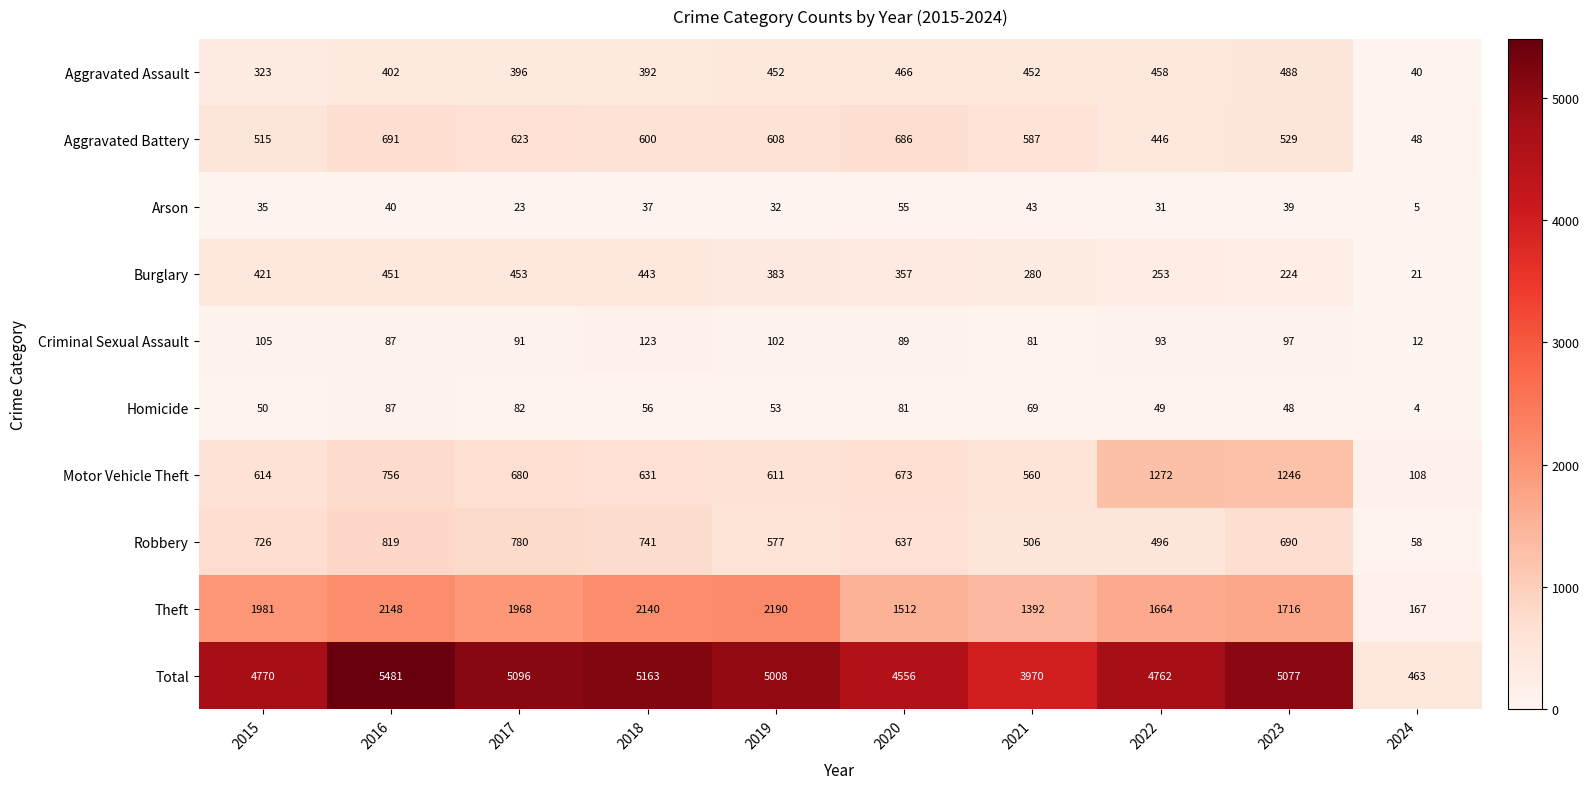

What is the minimum value shown in the chart?

4